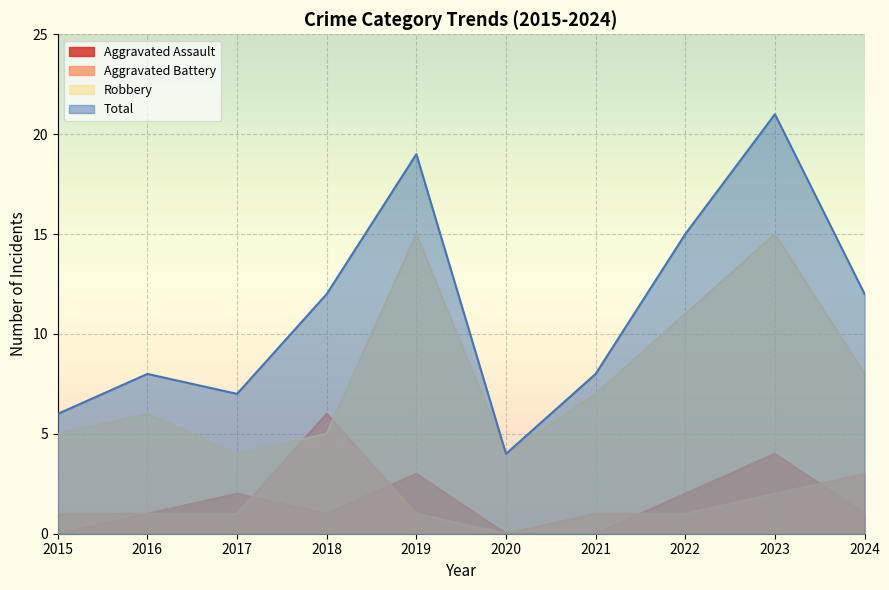

True or false: Robbery has a value of 8 at 2024.

True